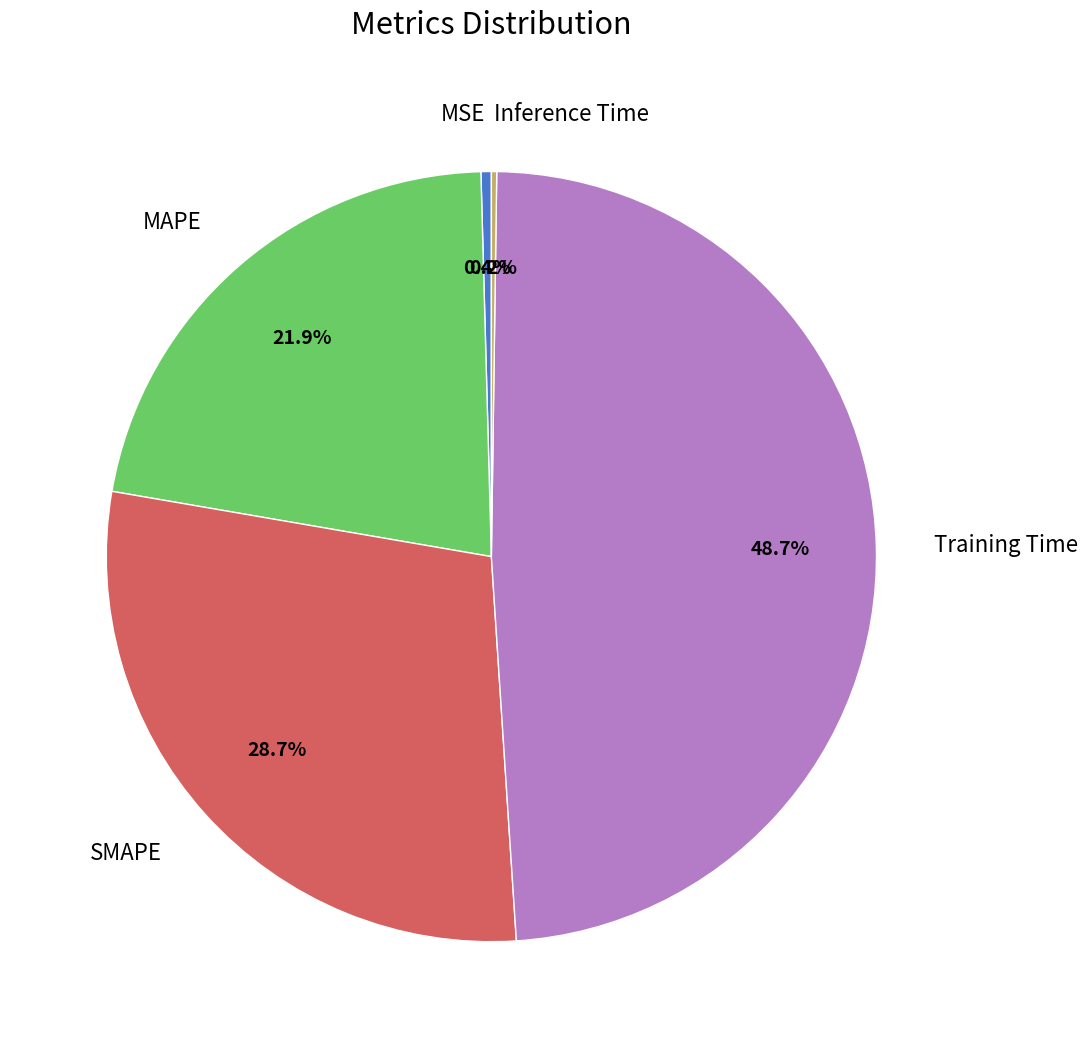

What portion of the pie excludes MAPE?

78.1%